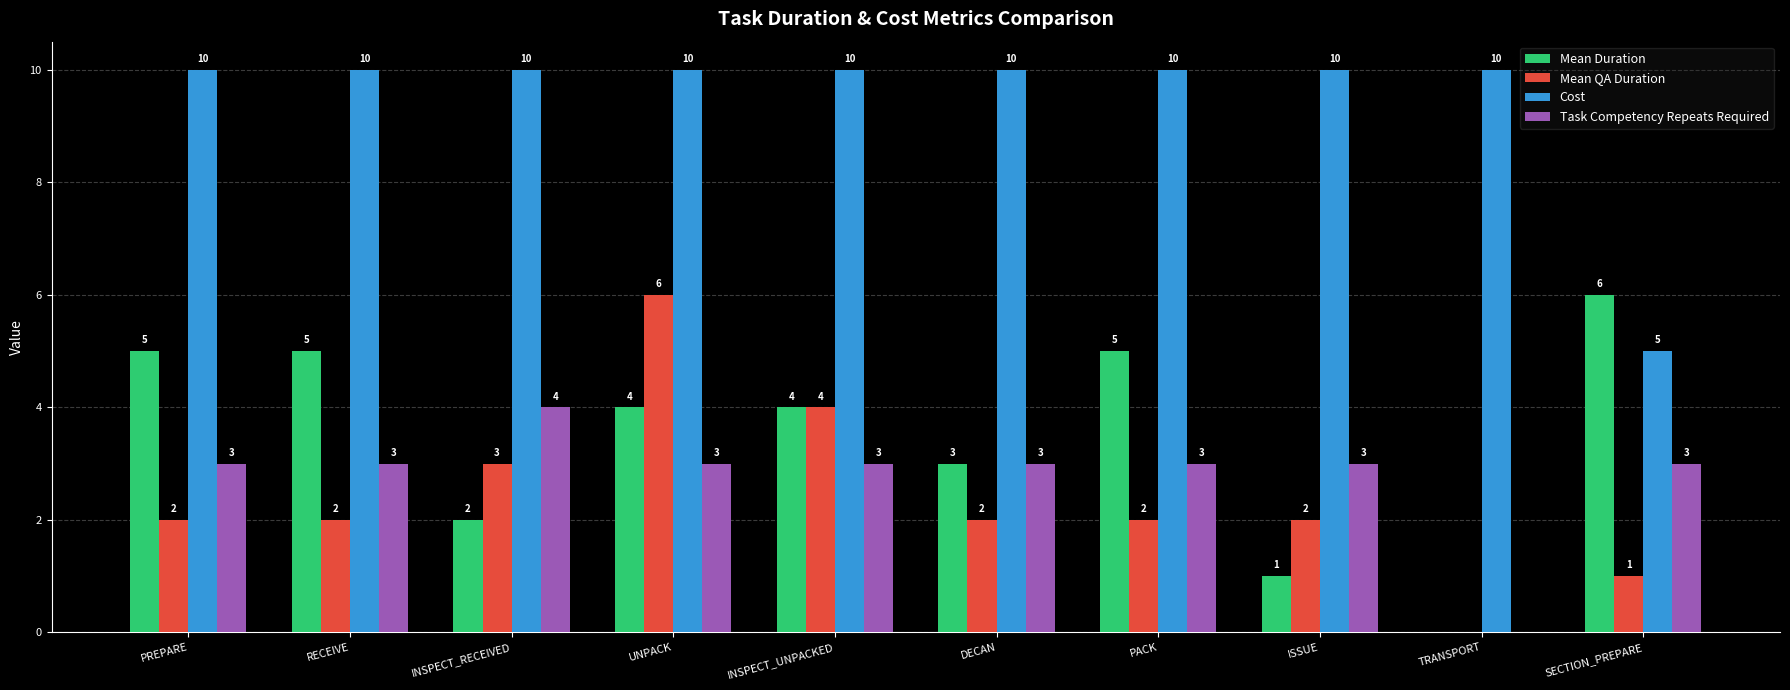

Reading right to left, what are all the values shown in this chart?

Mean Duration: 6	0	1	5	3	4	4	2	5	5
Mean QA Duration: 1	0	2	2	2	4	6	3	2	2
Cost: 5	10	10	10	10	10	10	10	10	10
Task Competency Repeats Required: 3	0	3	3	3	3	3	4	3	3